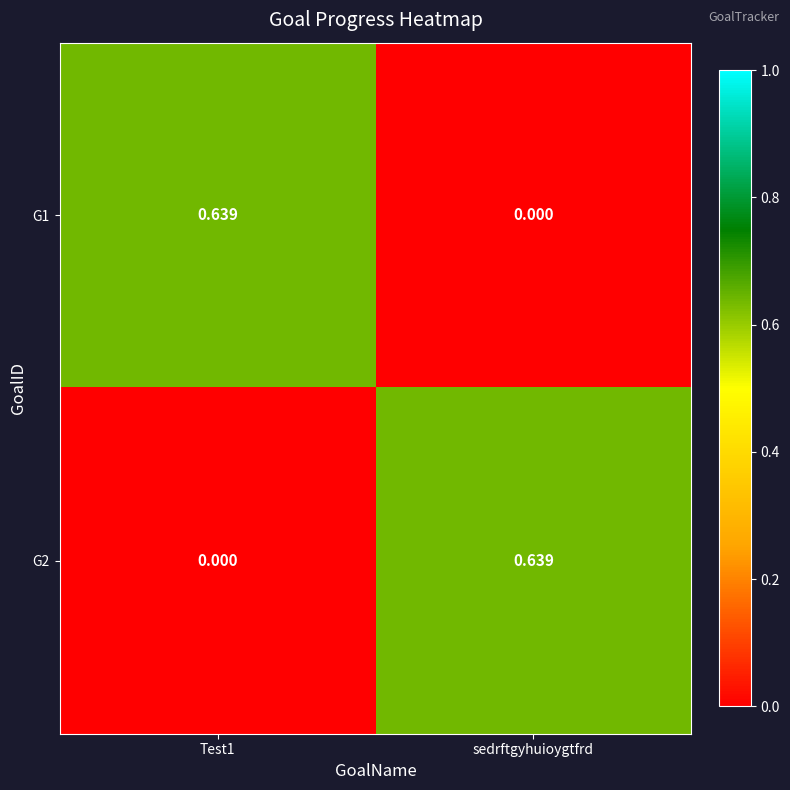

List the series in order of their peak value, lowest first.

G1, G2